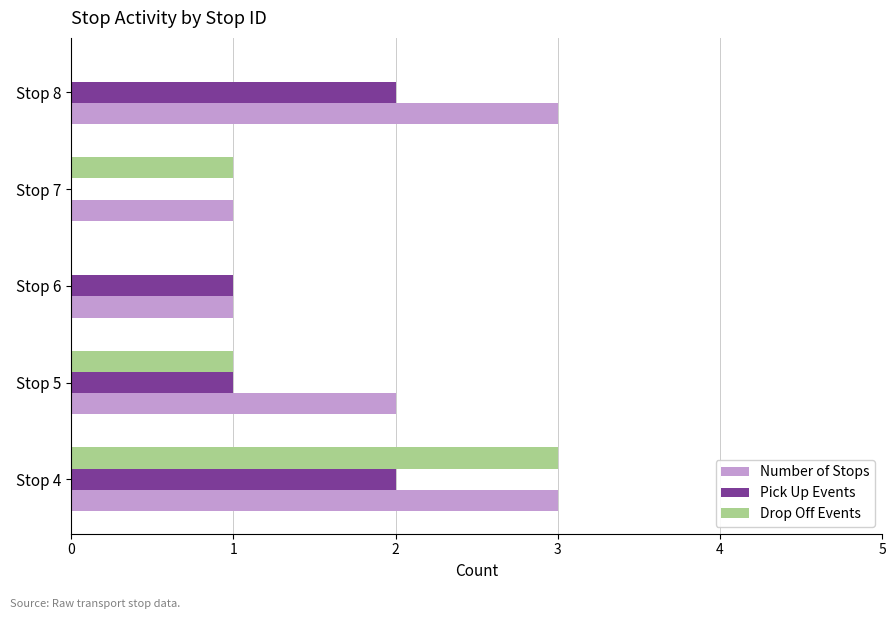

At which category is the sum across all series the highest?

Stop 4